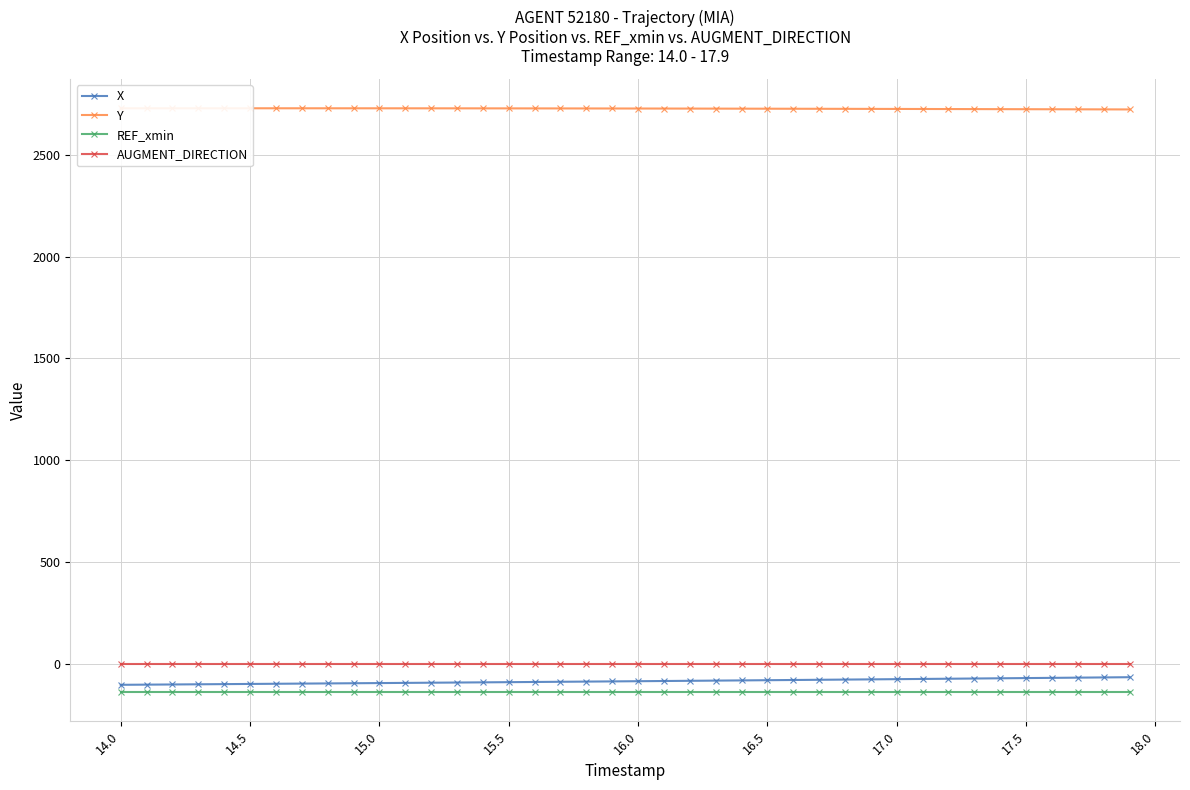

How many lines are shown in the chart?

4